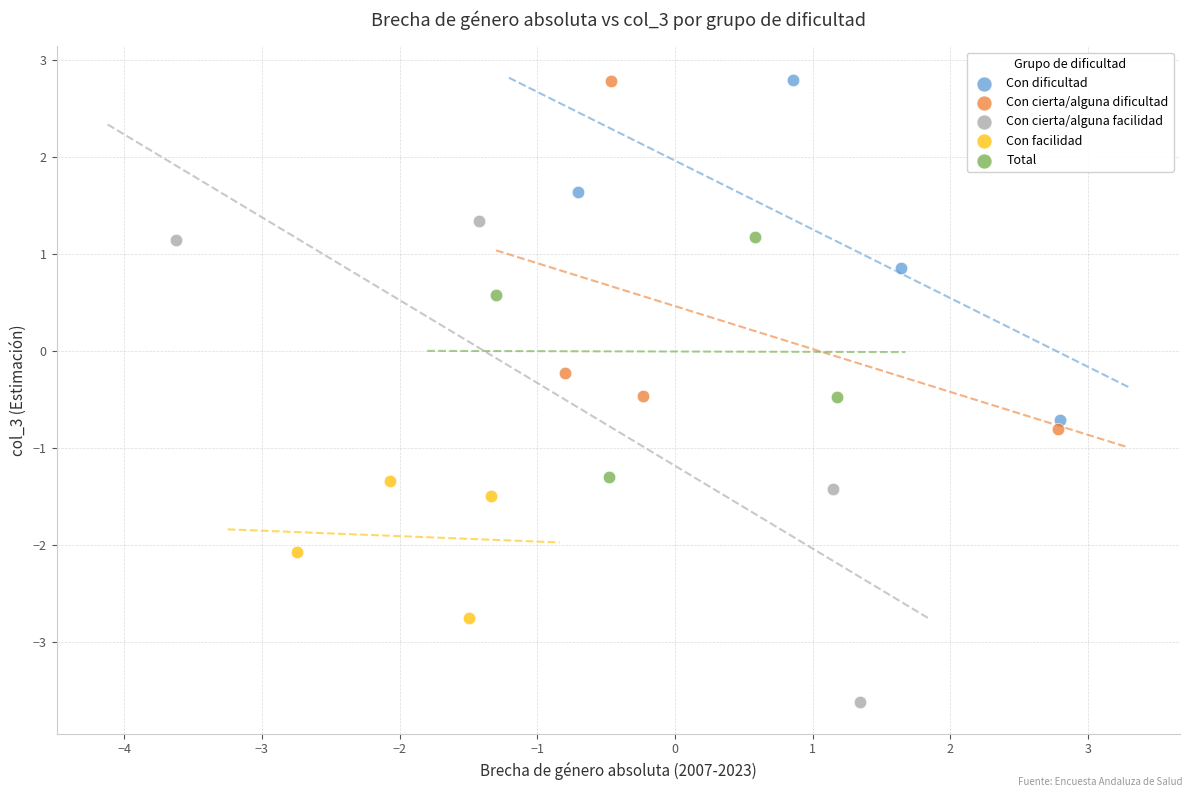

Which series has the widest spread of Y values?

Con cierta/alguna facilidad